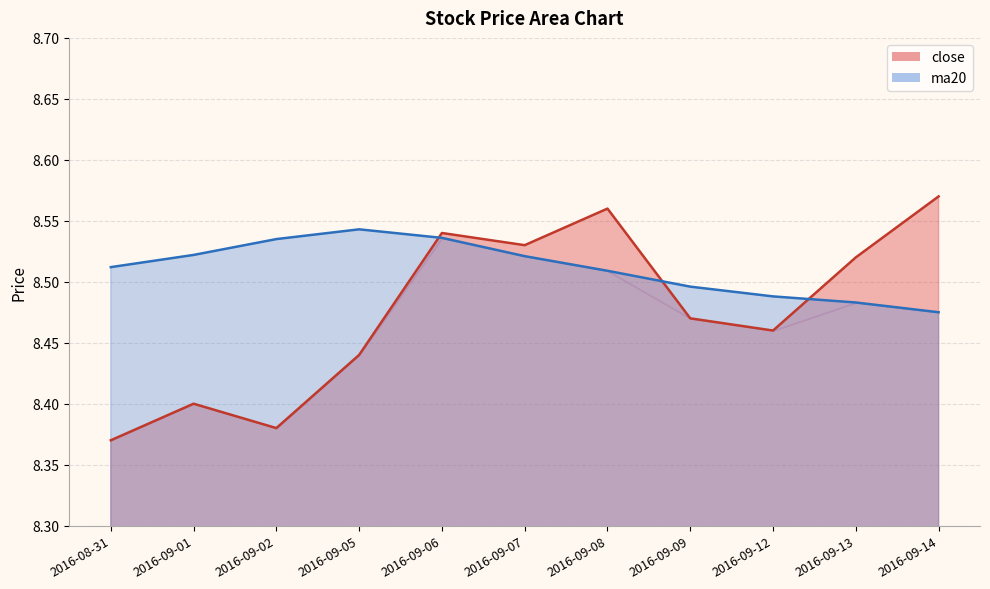

Which category has the highest value in the ma20 series?

2016-09-05